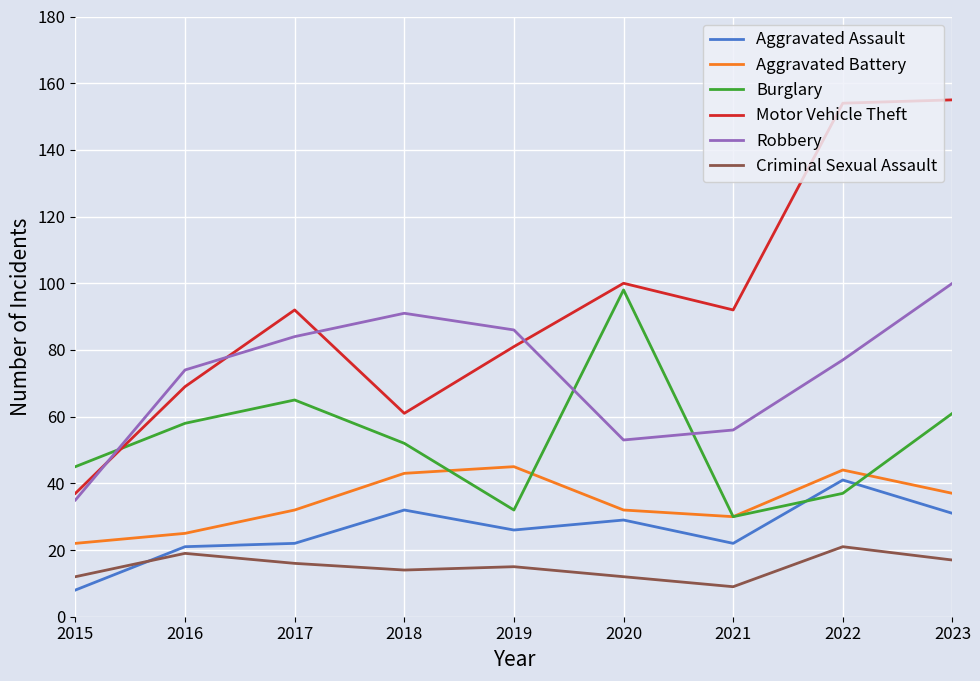

What are all the series names shown in the legend?

Aggravated Assault, Aggravated Battery, Burglary, Motor Vehicle Theft, Robbery, Criminal Sexual Assault